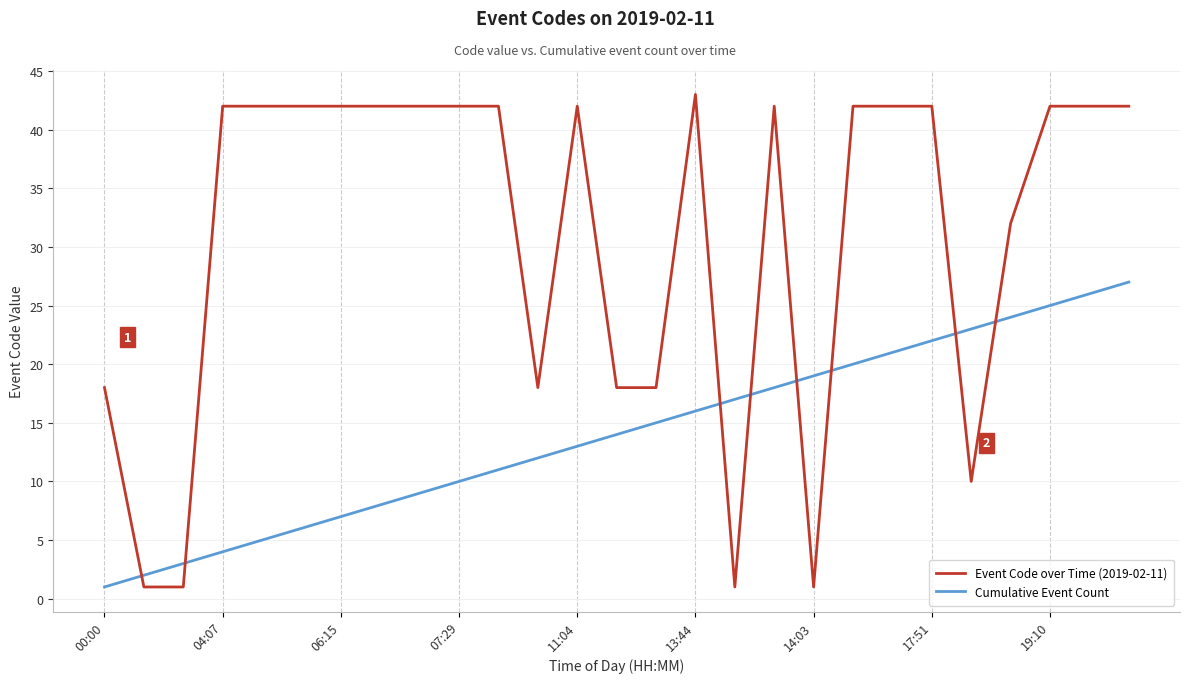

What is the maximum value shown in the chart?

43